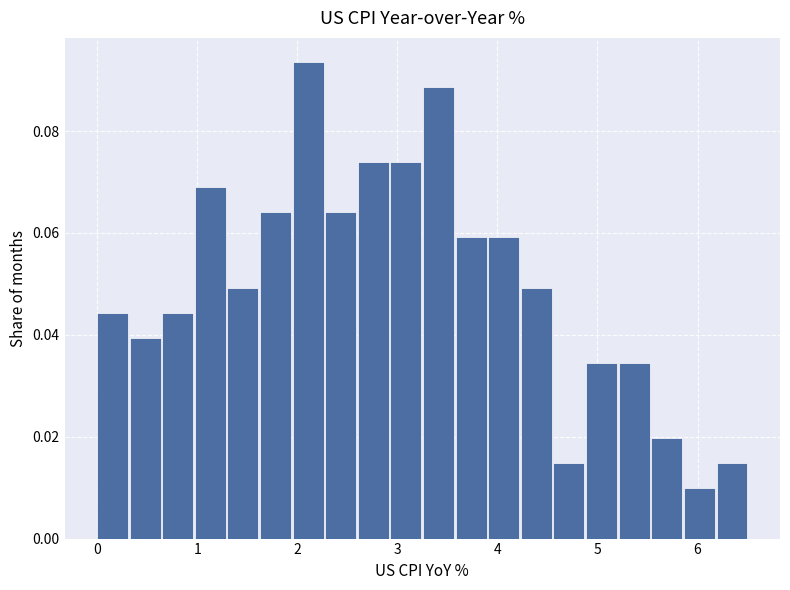

Read against the x-axis, roughly where is the centre of the tallest bar?

2.1